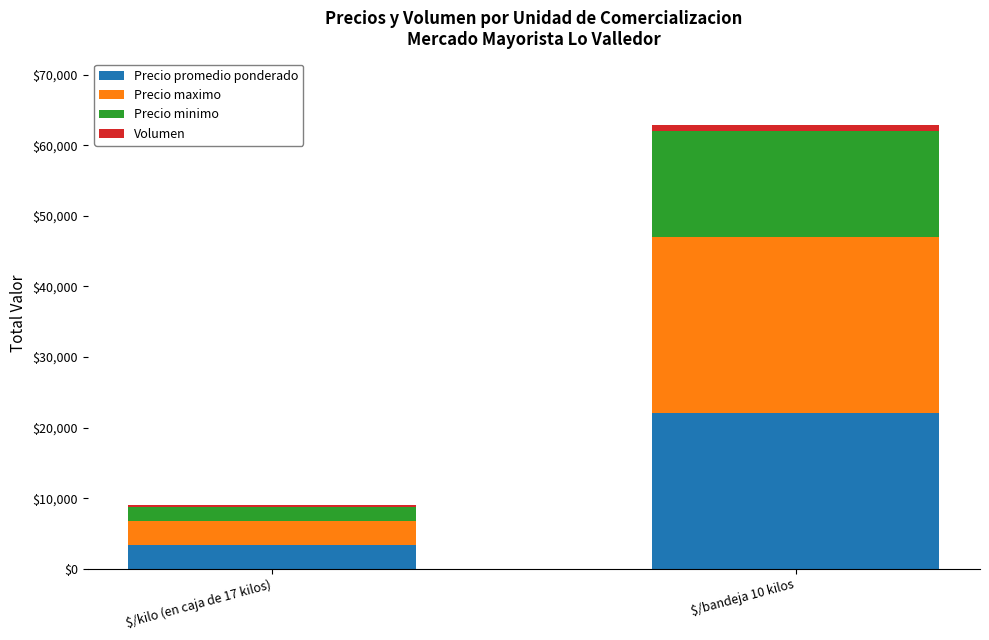

The value of Precio promedio ponderado at $/bandeja 10 kilos is 5374. True or false?

False